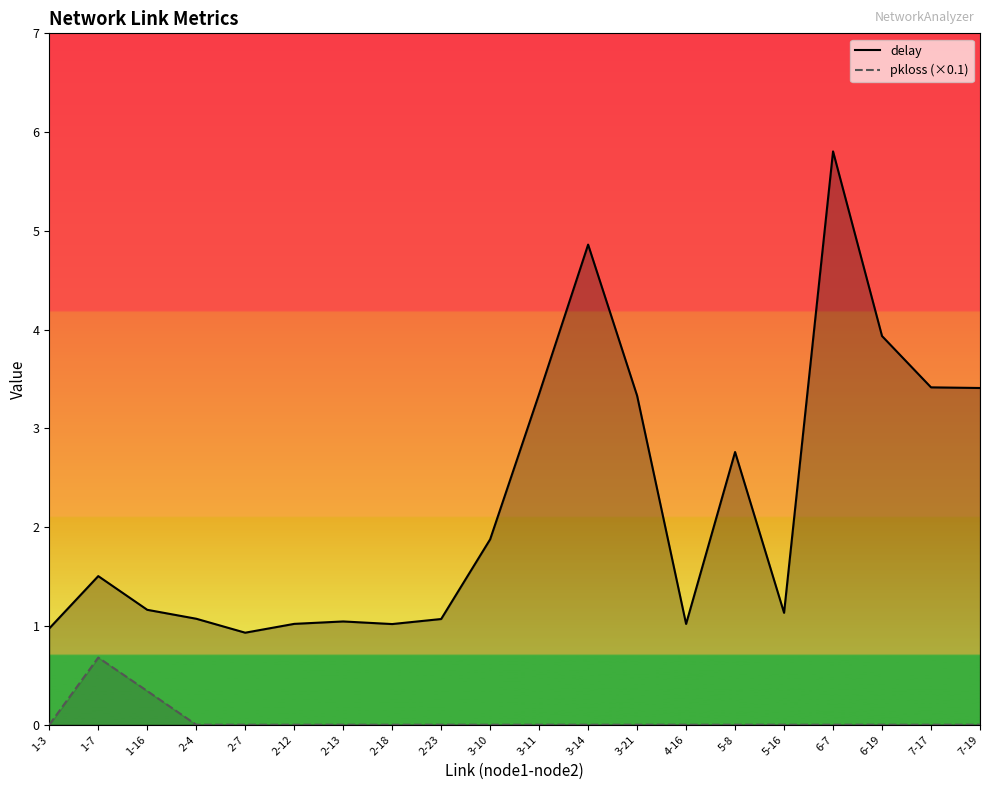

What is the label of the 14th point from the right?

2-13